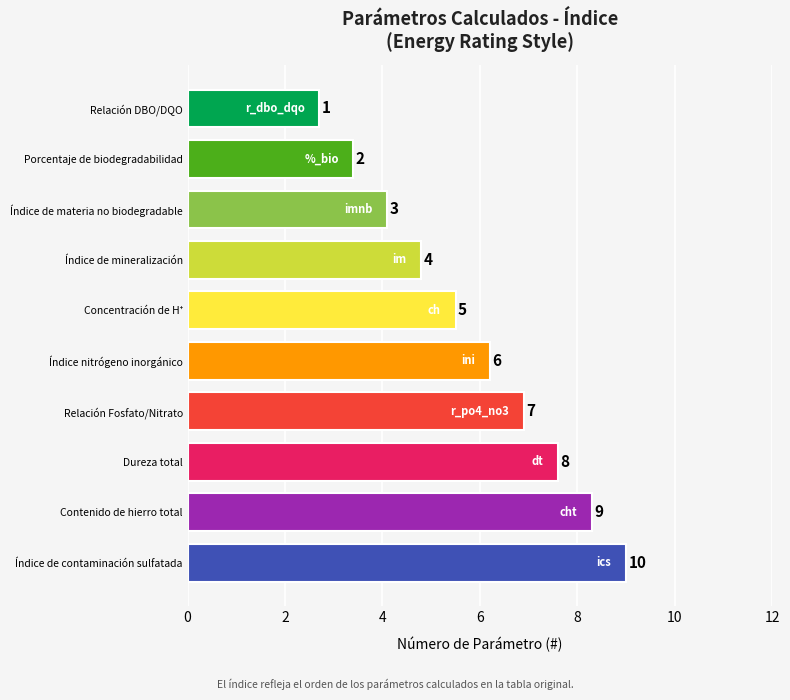

Approximately how many times larger is the value at Contenido de hierro total compared to Concentración de H⁺?

1.8